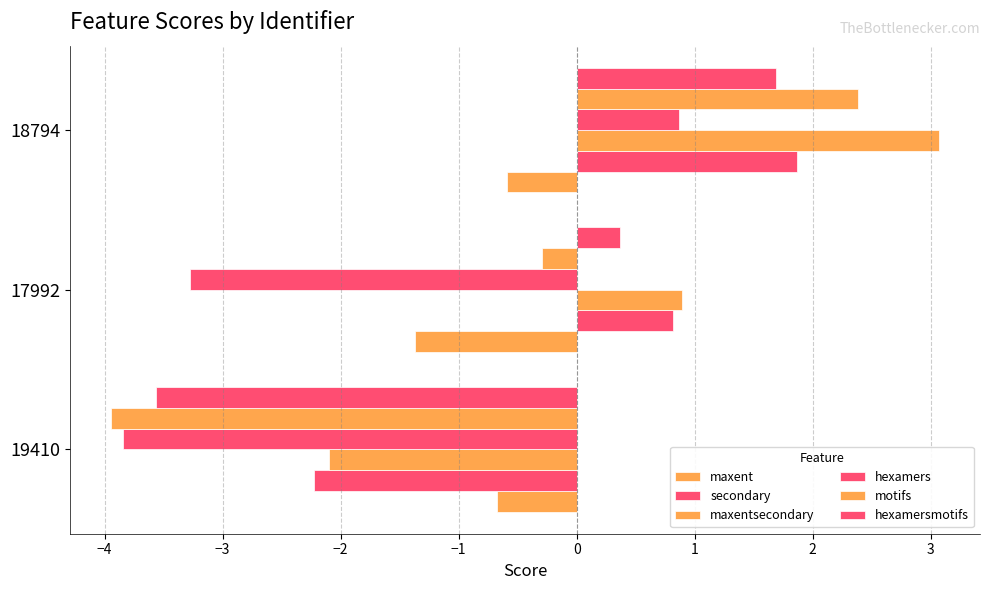

Reading left to right, transcribe all the data shown in this chart.

maxent: -0.7	-1.4	-0.6
secondary: -2.2	0.8	1.9
maxentsecondary: -2.1	0.9	3.1
hexamers: -3.8	-3.3	0.9
motifs: -3.9	-0.3	2.4
hexamersmotifs: -3.6	0.4	1.7